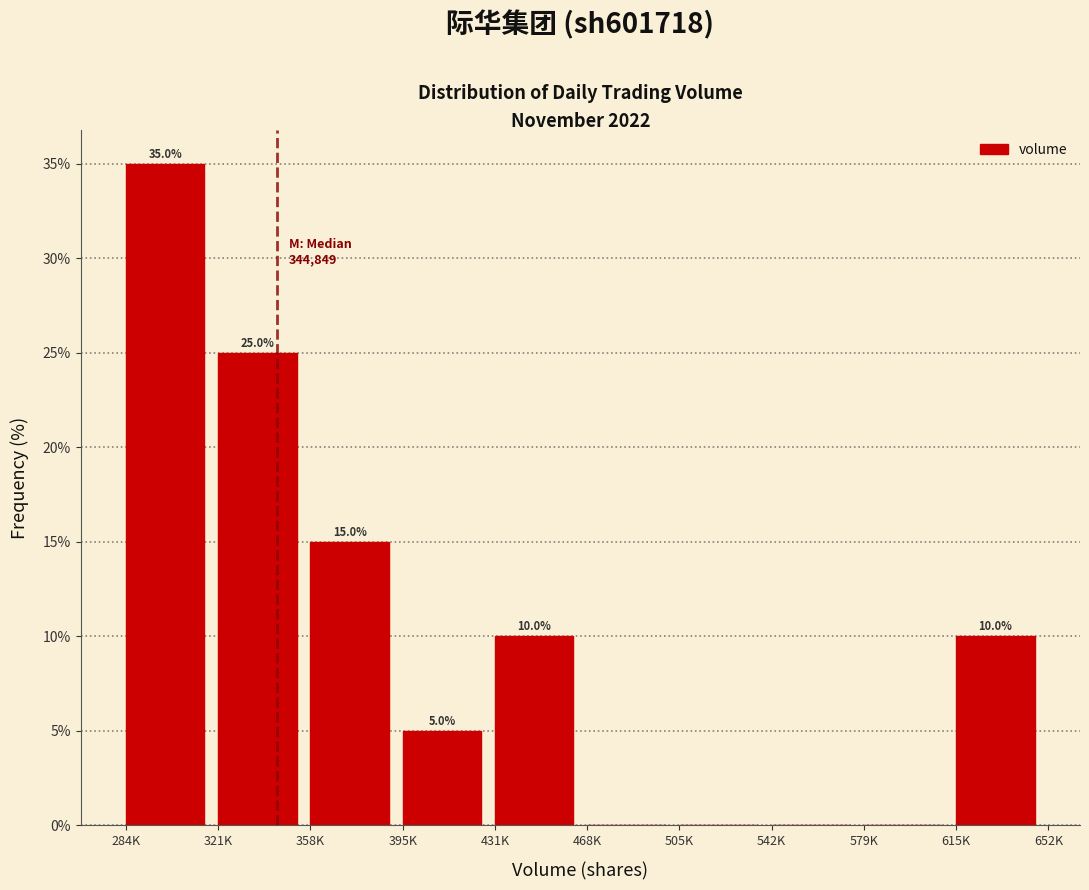

Reading left to right, what are all the values shown in this chart?

284K=35	321K=25	358K=15	395K=5	431K=10	468K=0	505K=0	542K=0	579K=0	615K=10